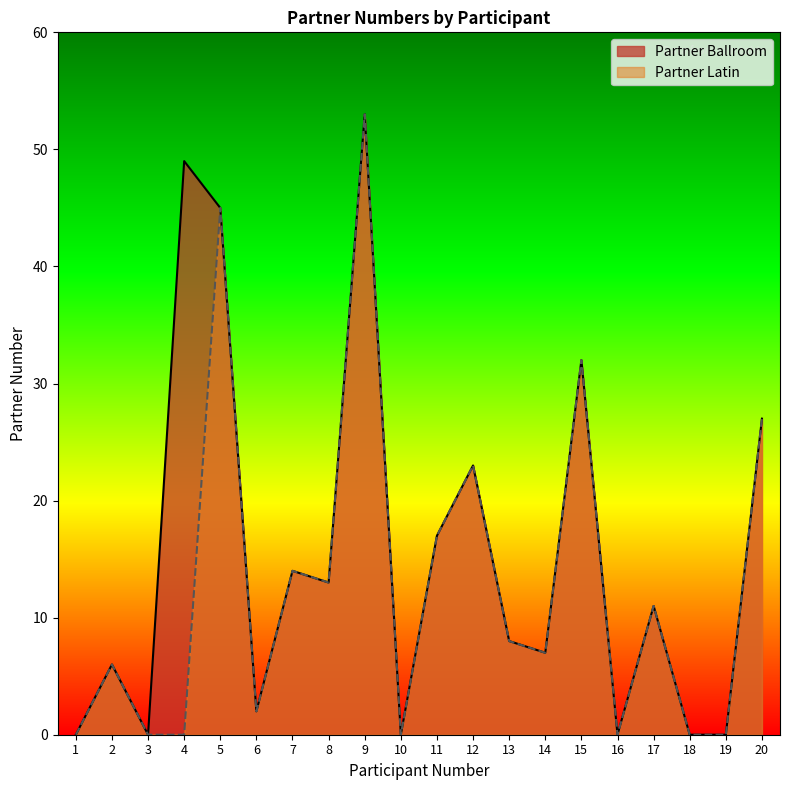

Does the chart have visible grid lines?

No